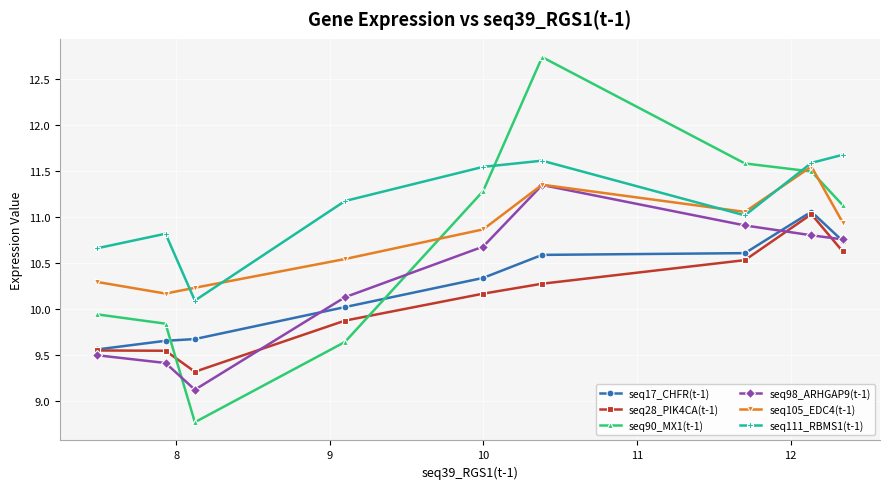

Rank the series by their maximum value, from highest to lowest.

seq90_MX1(t-1), seq111_RBMS1(t-1), seq105_EDC4(t-1), seq98_ARHGAP9(t-1), seq17_CHFR(t-1), seq28_PIK4CA(t-1)